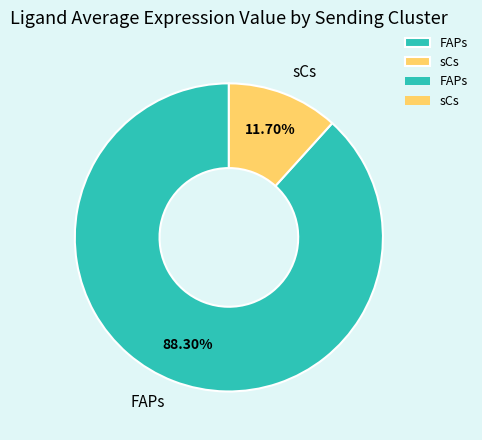

Which category accounts for the majority?

FAPs